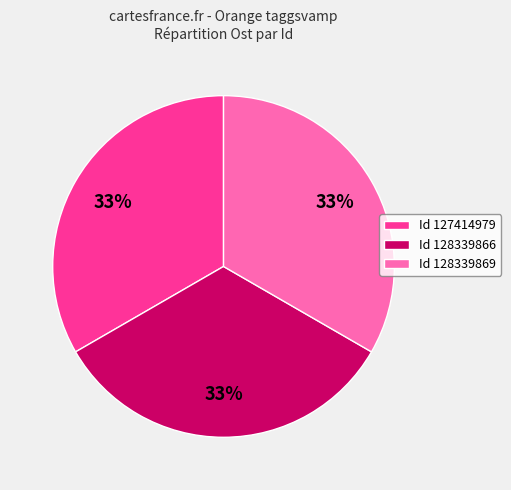

True or false: Id 128339866 accounts for 27% of the total.

False